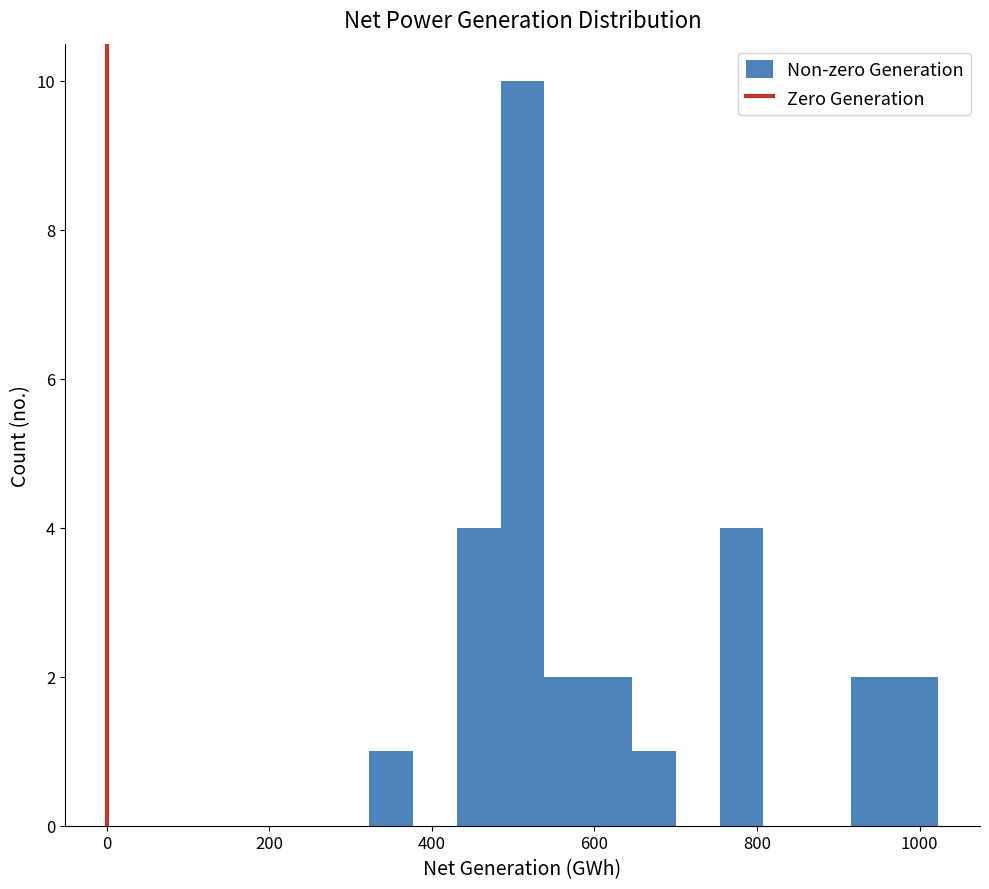

Read against the x-axis, roughly where is the centre of the tallest bar?

520